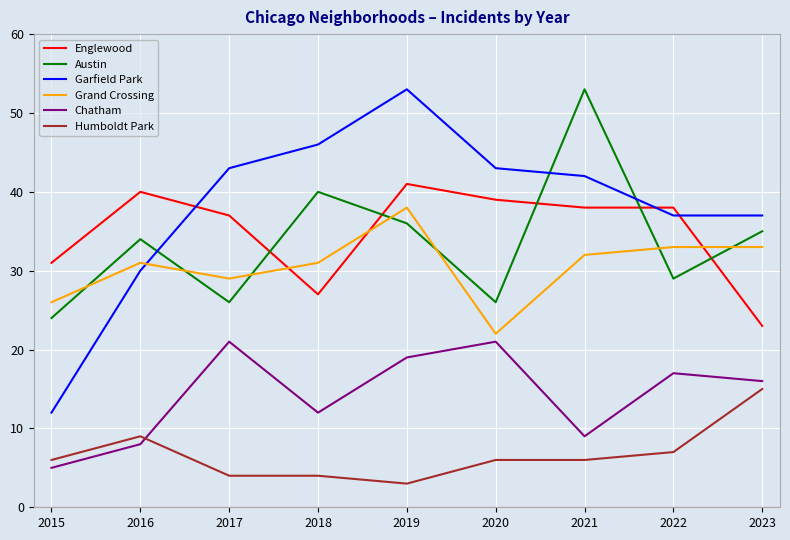

Reading right to left, list all the values displayed in this chart.

Englewood: 2023=23	2022=38	2021=38	2020=39	2019=41	2018=27	2017=37	2016=40	2015=31
Austin: 2023=35	2022=29	2021=53	2020=26	2019=36	2018=40	2017=26	2016=34	2015=24
Garfield Park: 2023=37	2022=37	2021=42	2020=43	2019=53	2018=46	2017=43	2016=30	2015=12
Grand Crossing: 2023=33	2022=33	2021=32	2020=22	2019=38	2018=31	2017=29	2016=31	2015=26
Chatham: 2023=16	2022=17	2021=9	2020=21	2019=19	2018=12	2017=21	2016=8	2015=5
Humboldt Park: 2023=15	2022=7	2021=6	2020=6	2019=3	2018=4	2017=4	2016=9	2015=6